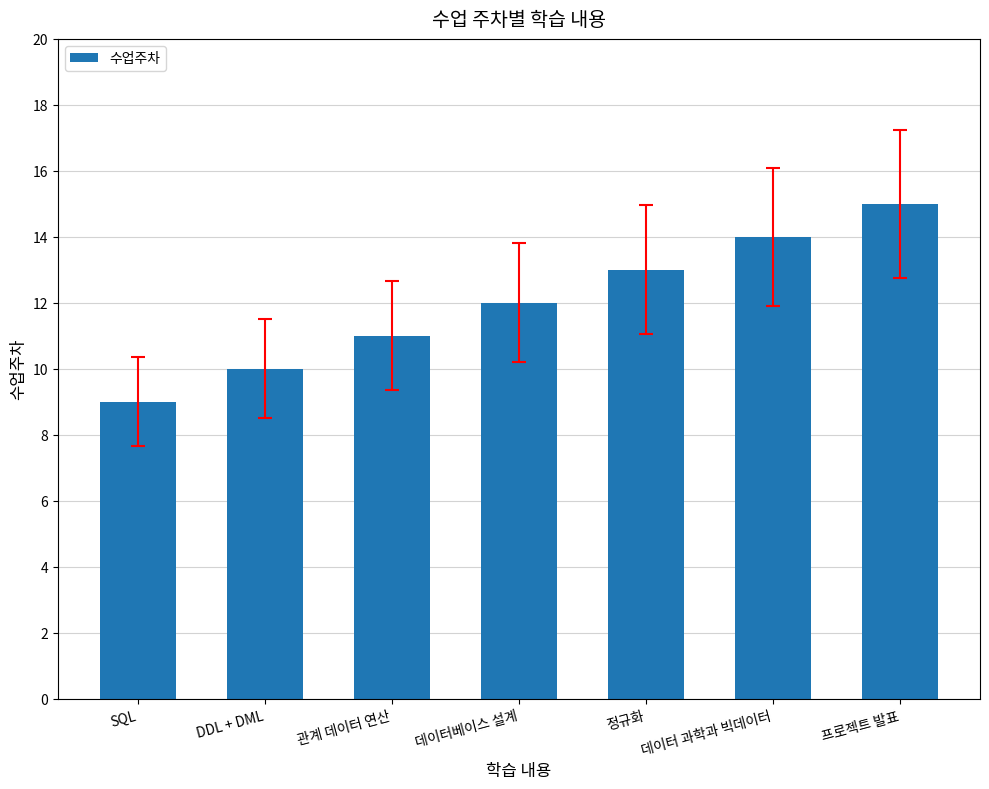

How many categories are shown in the chart?

7